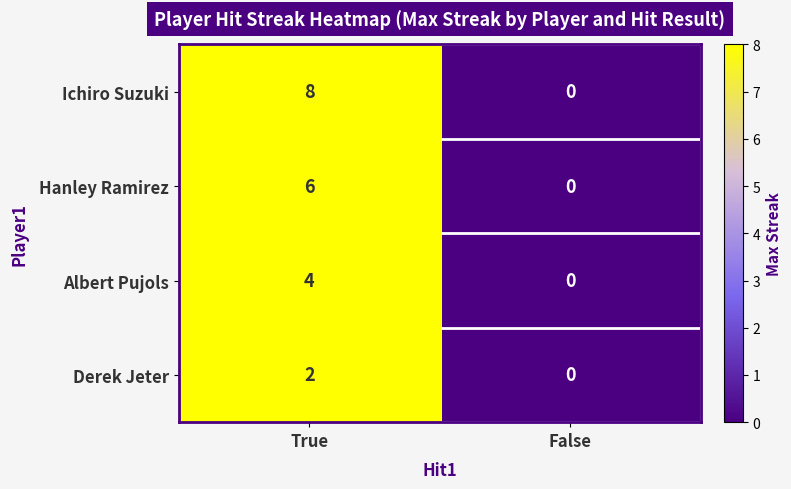

Which series has the largest range (max minus min)?

Ichiro Suzuki